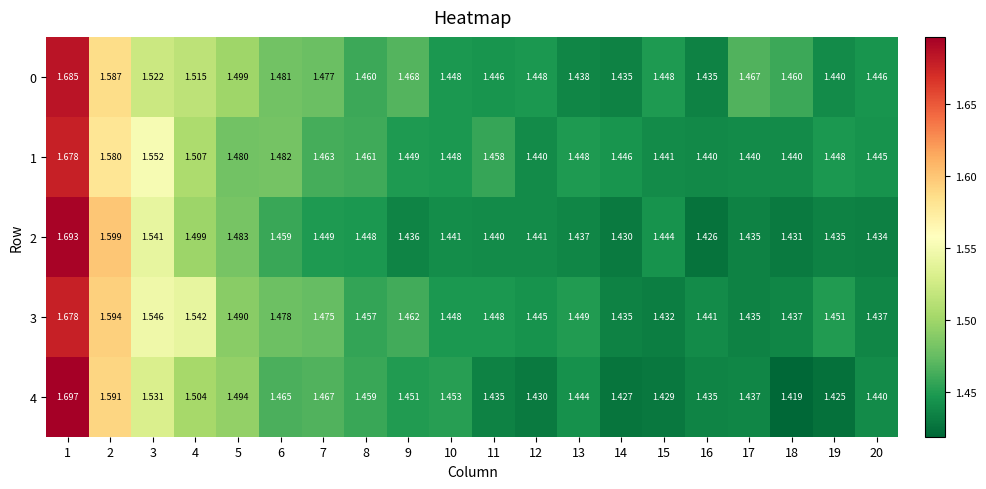

Is the value of 4 at 10 greater than the value of 1 at 8?

No